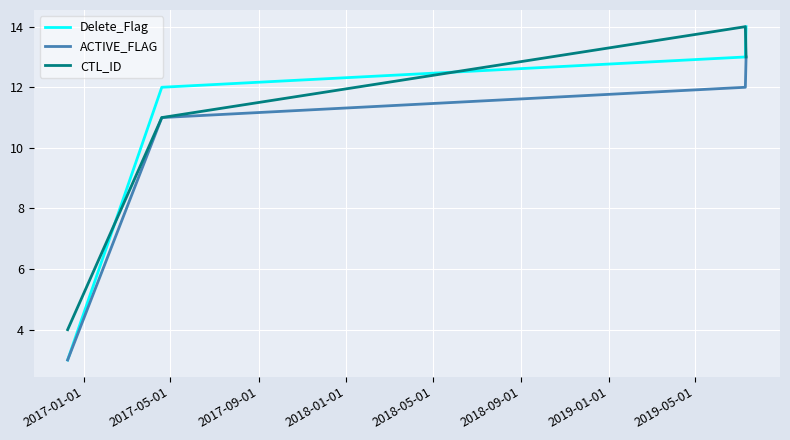

Which series has the largest range (max minus min)?

Delete_Flag